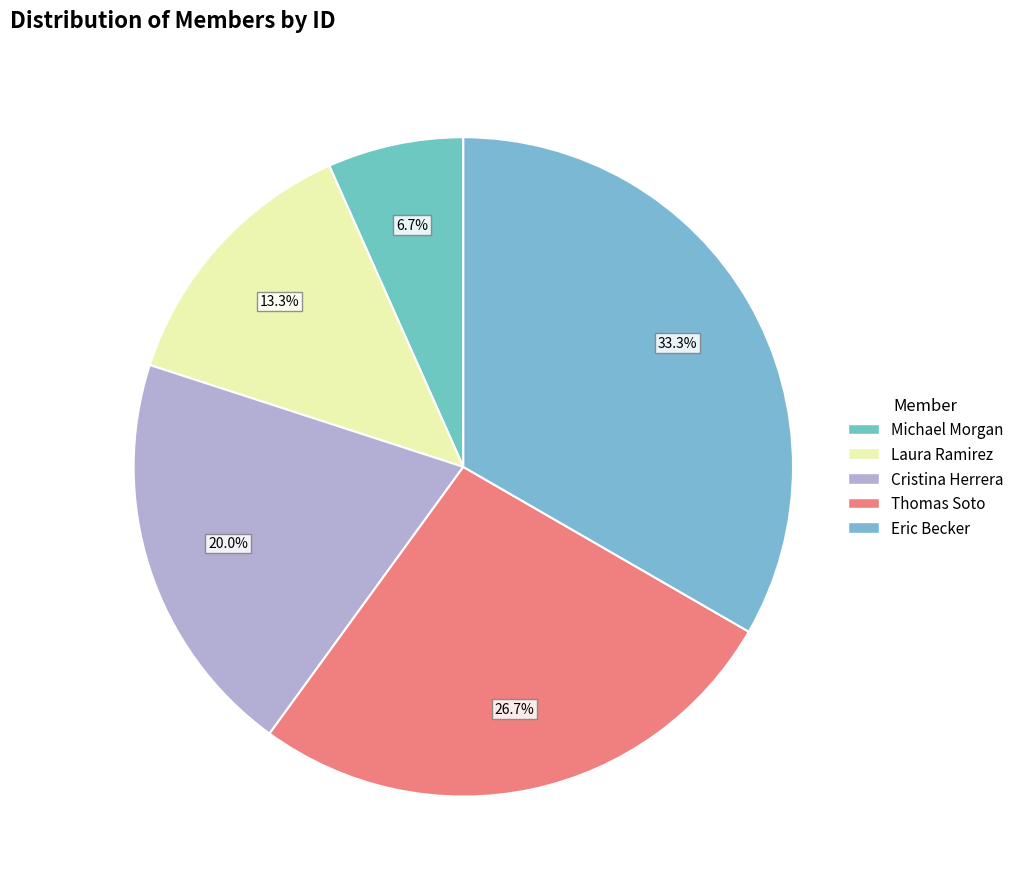

To the nearest percent, what is the difference between the Laura Ramirez and Cristina Herrera slice percentages?

7%